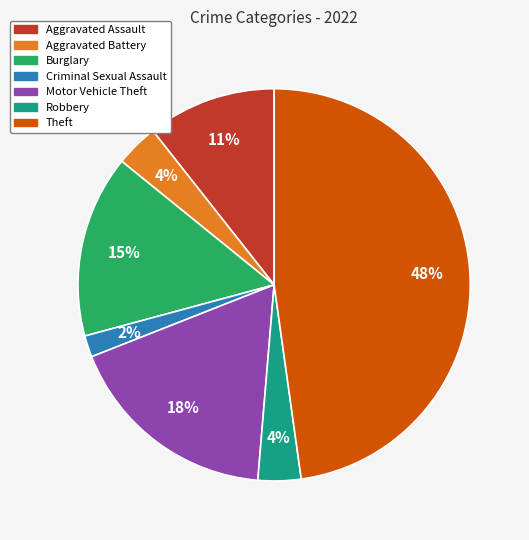

To the nearest percent, what is the average slice percentage?

14%